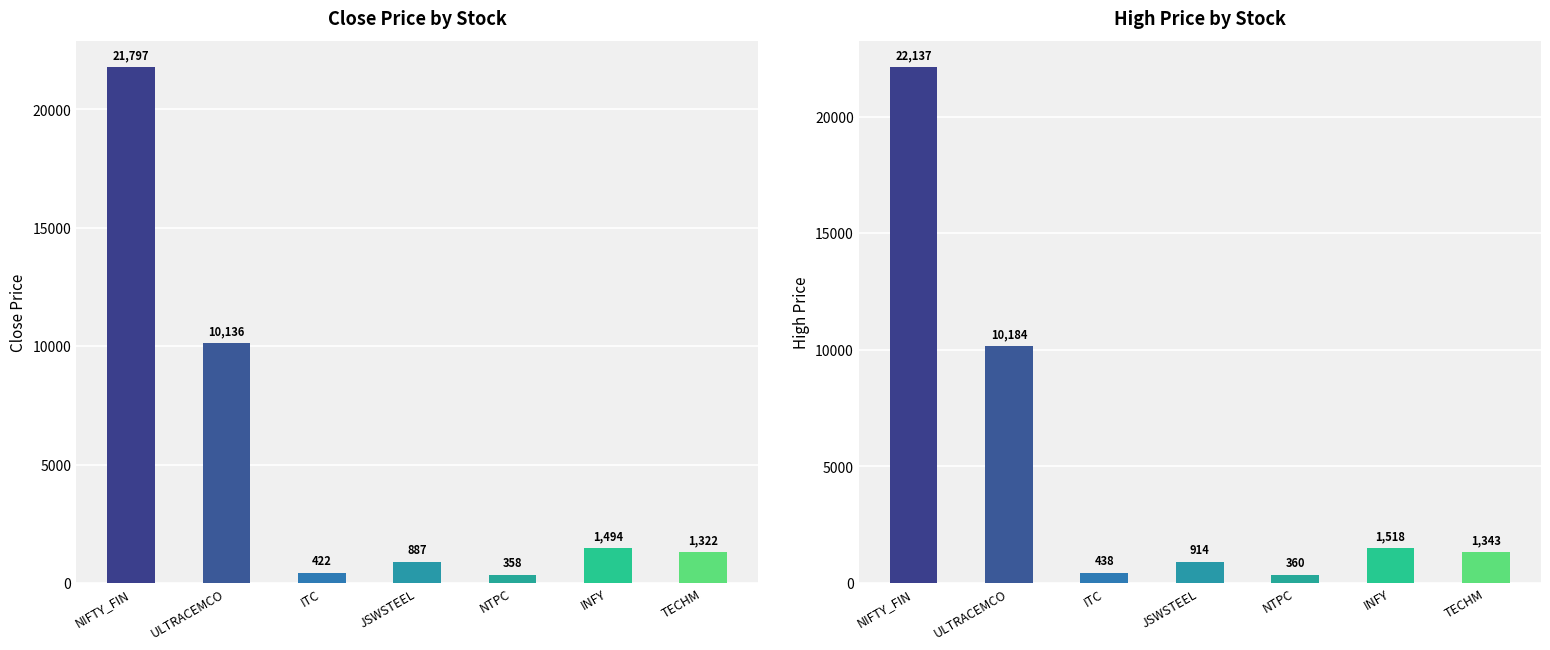

How many series are shown in this chart?

2